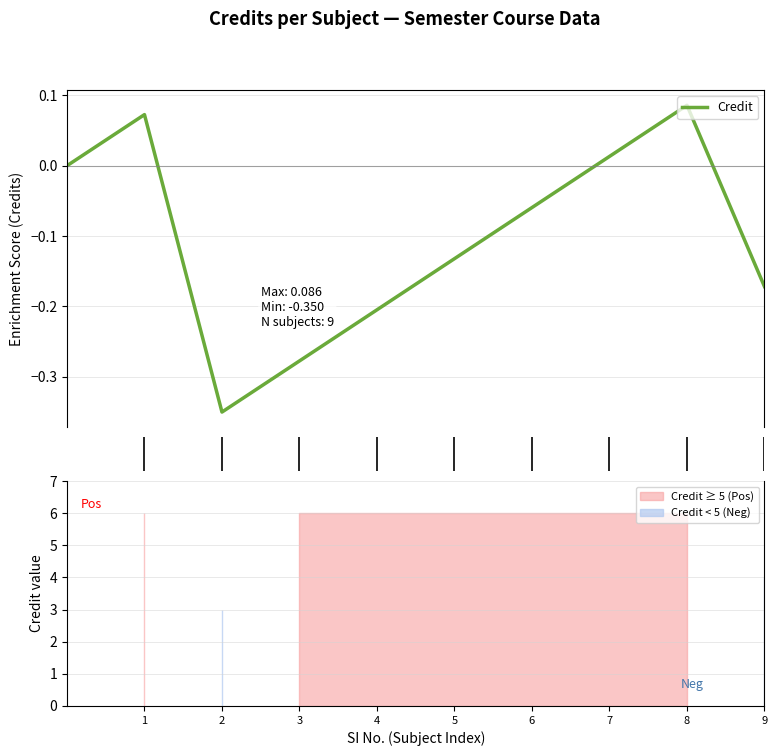

Is it true that the value at 2 is -0.3?

True